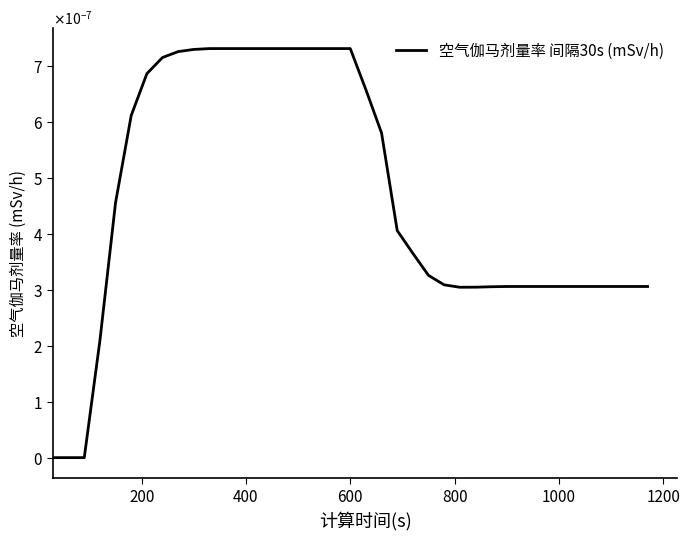

Does the chart have visible grid lines?

No